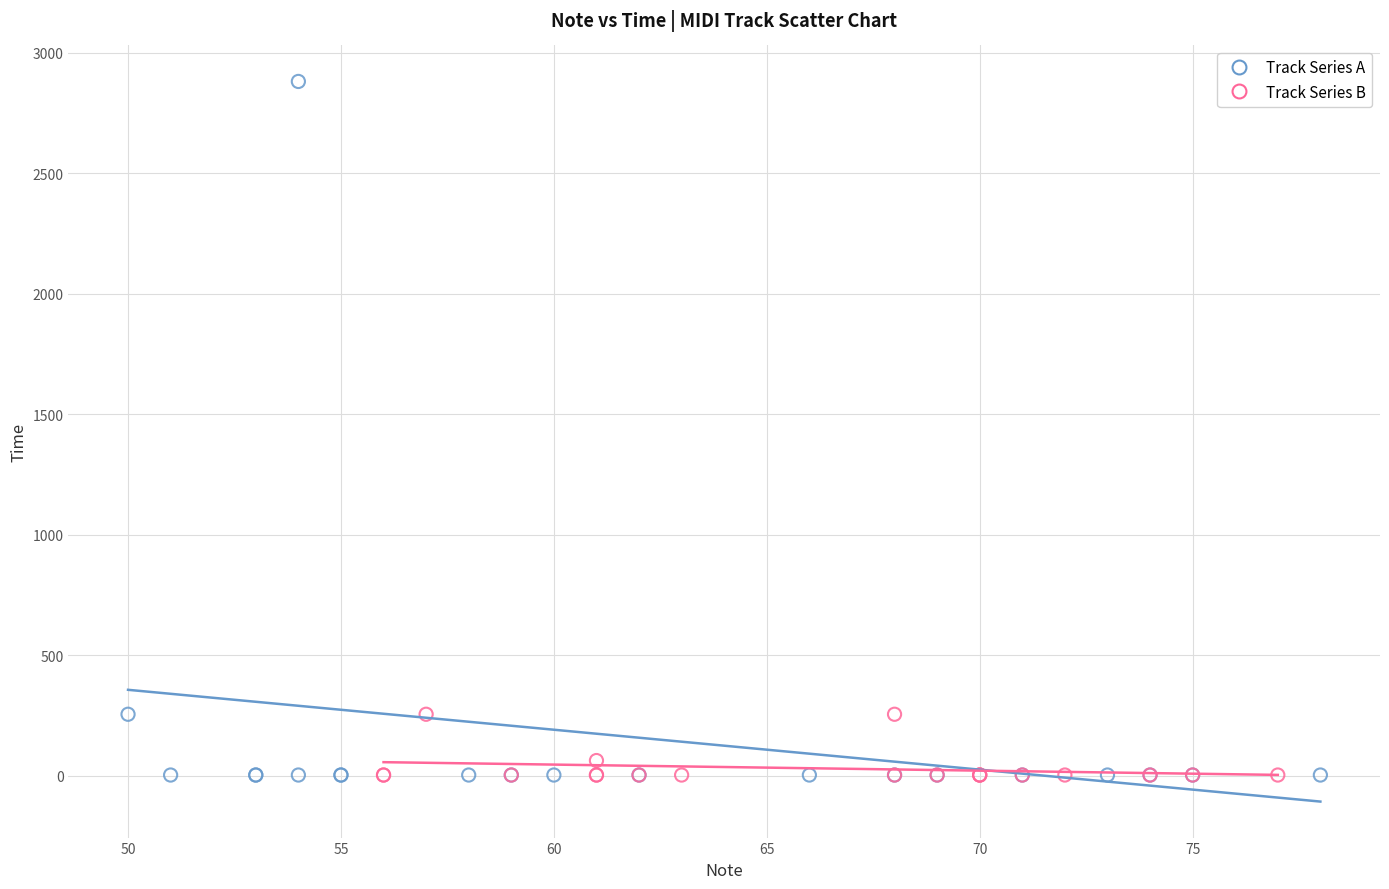

Which series has the largest Y range (max minus min)?

Track Series A